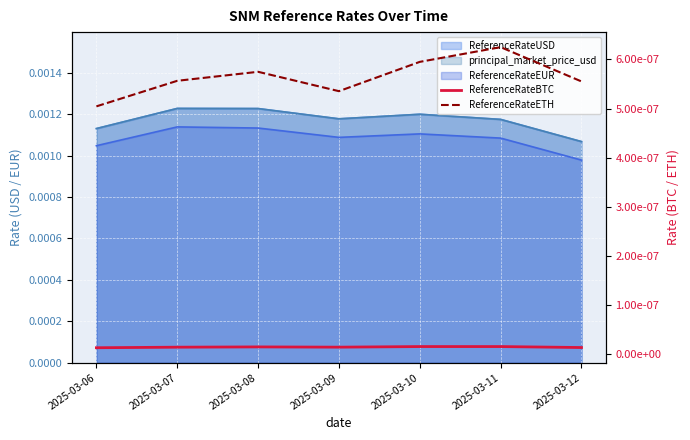

True or false: ReferenceRateBTC and ReferenceRateETH cross at least once.

False